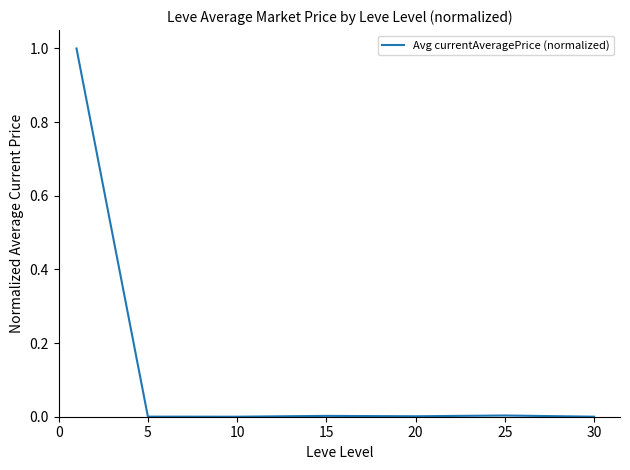

What is the maximum value shown in the chart?

1.0